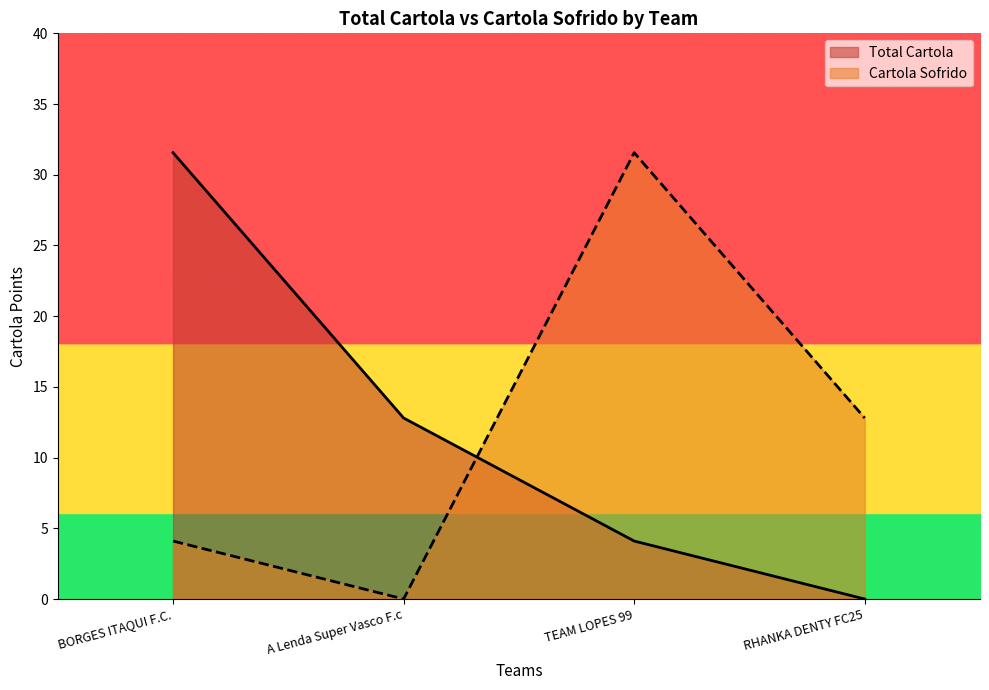

What is the sum of all Cartola Sofrido values?

48.5